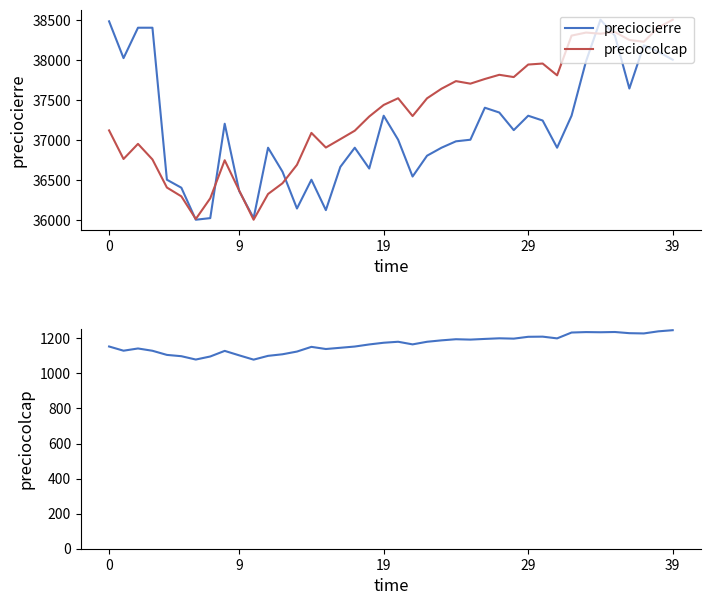

List the series in order of their overall mean, lowest first.

preciocolcap, preciocierre